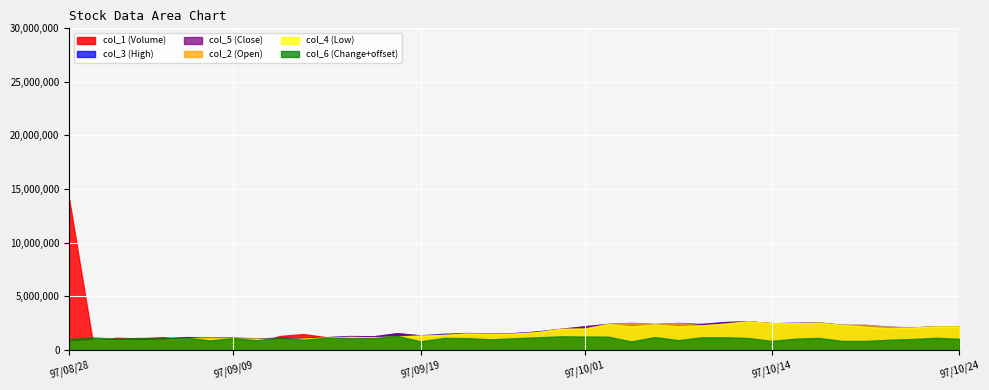

Where is the first local minimum for col_3 (High)?

97/09/03